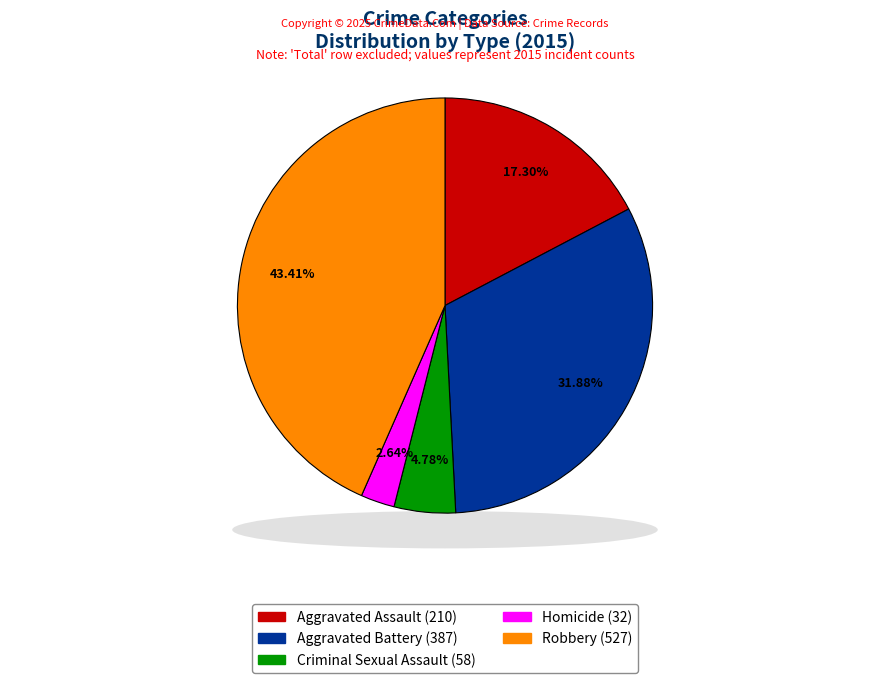

Which slice is the largest?

Robbery